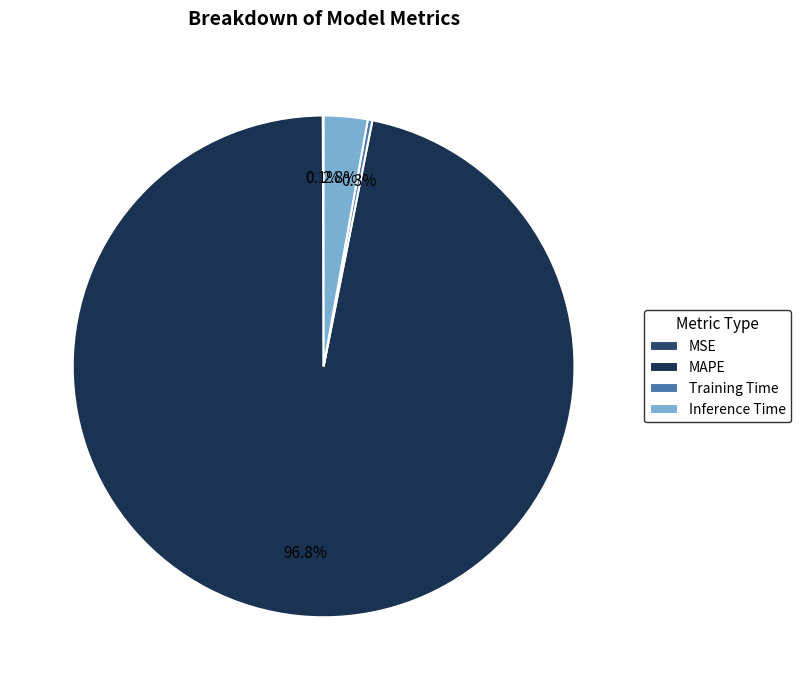

Is there a majority slice in this chart?

Yes